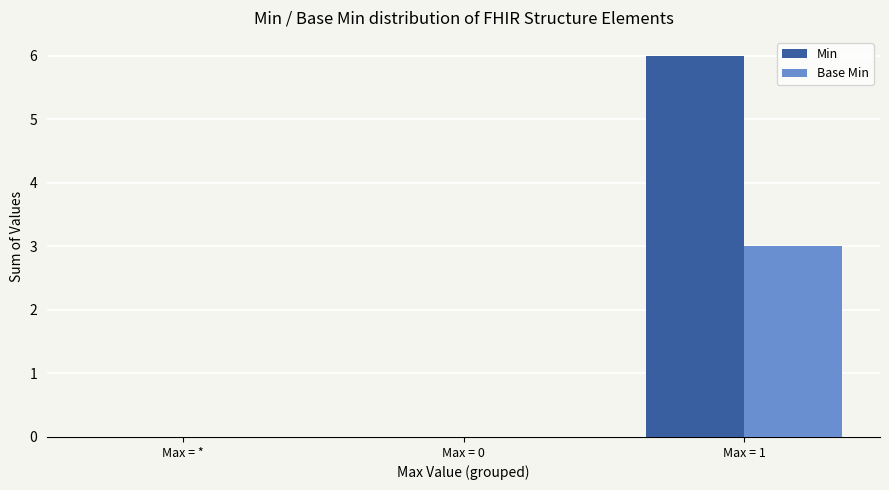

How many distinct data groups are displayed?

2